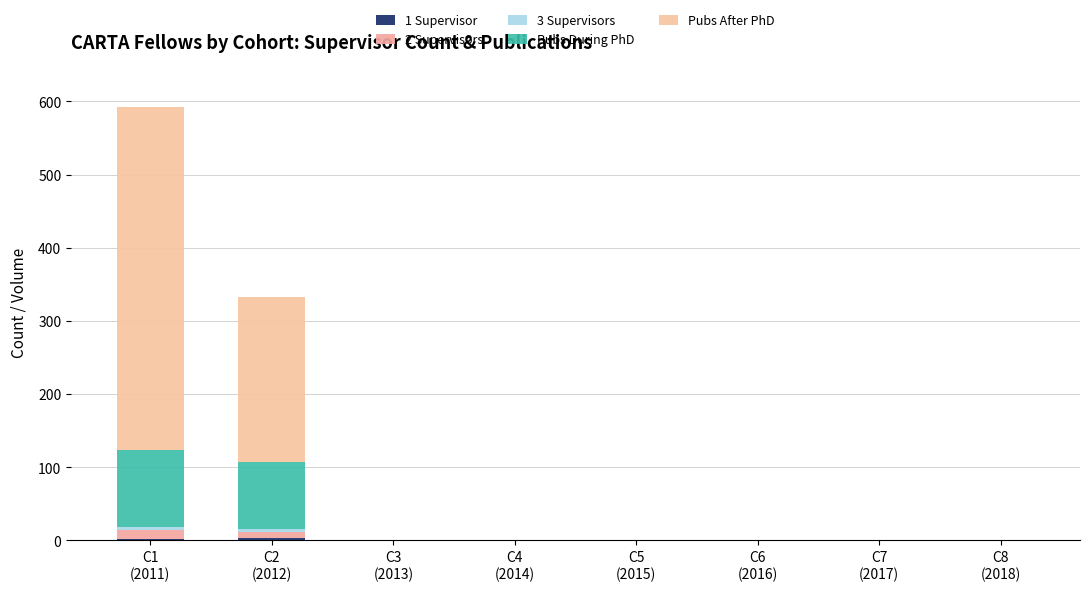

Does the chart contain stacked bars?

Yes